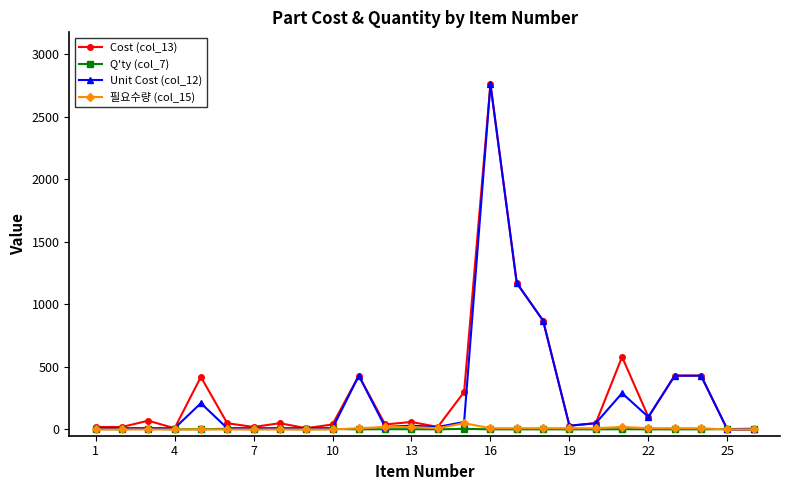

What is the maximum value shown in the chart?

2760